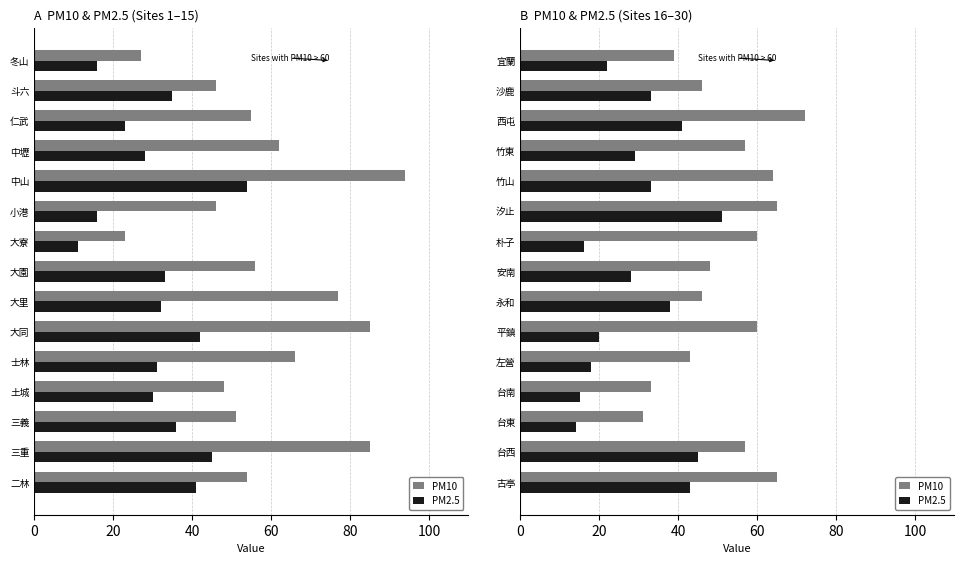

What is the label of the 4th bar from the left?

台南